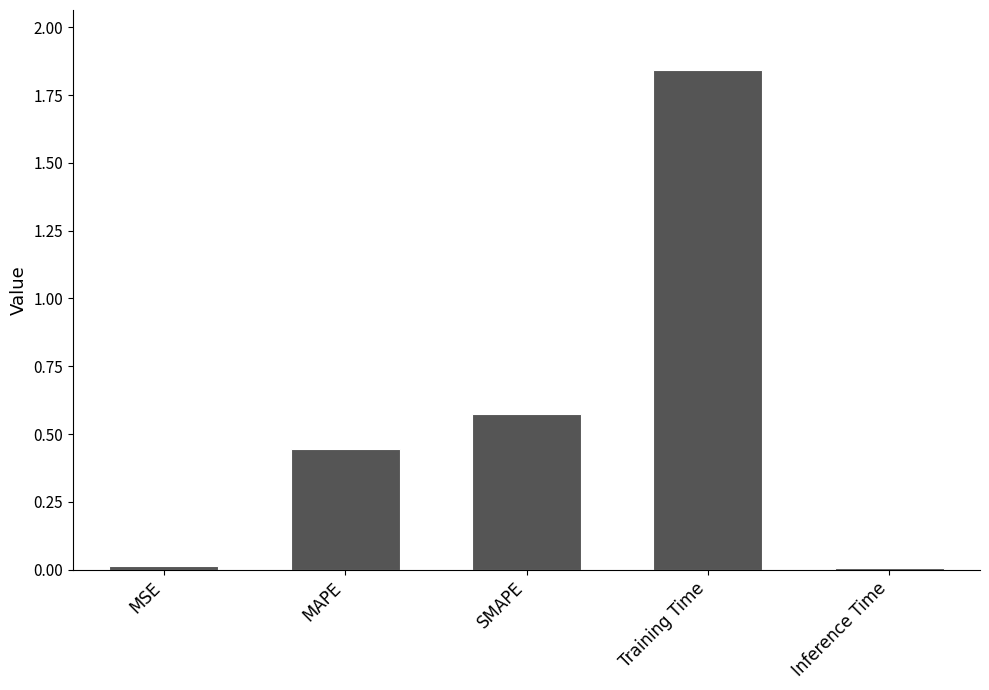

Between Training Time and MAPE, which is larger?

Training Time